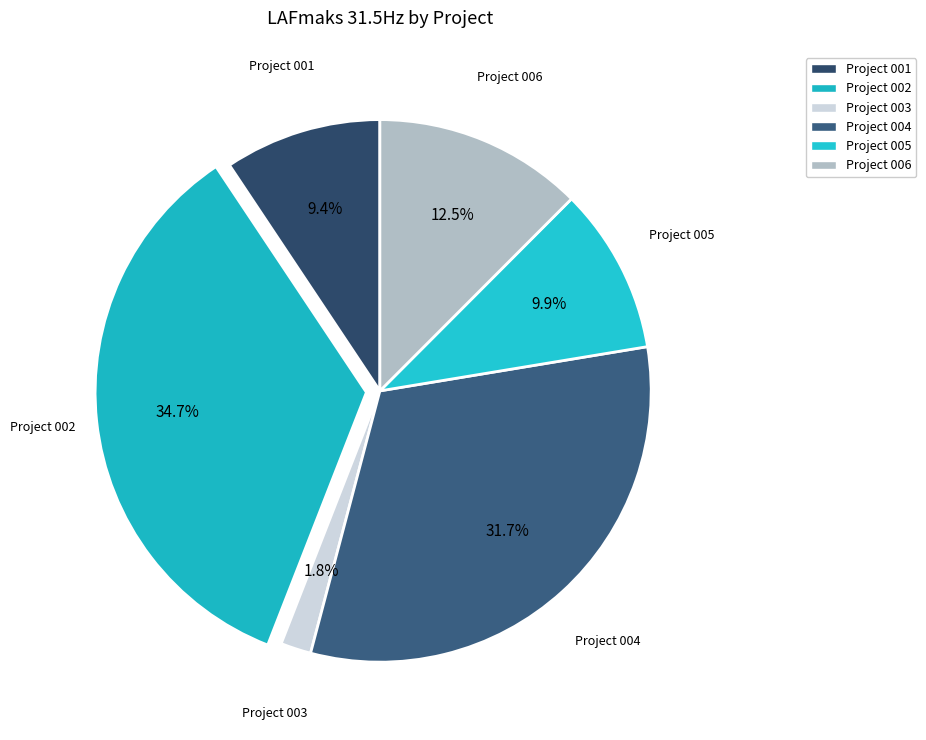

Does Project 003 represent more than half of the total?

No